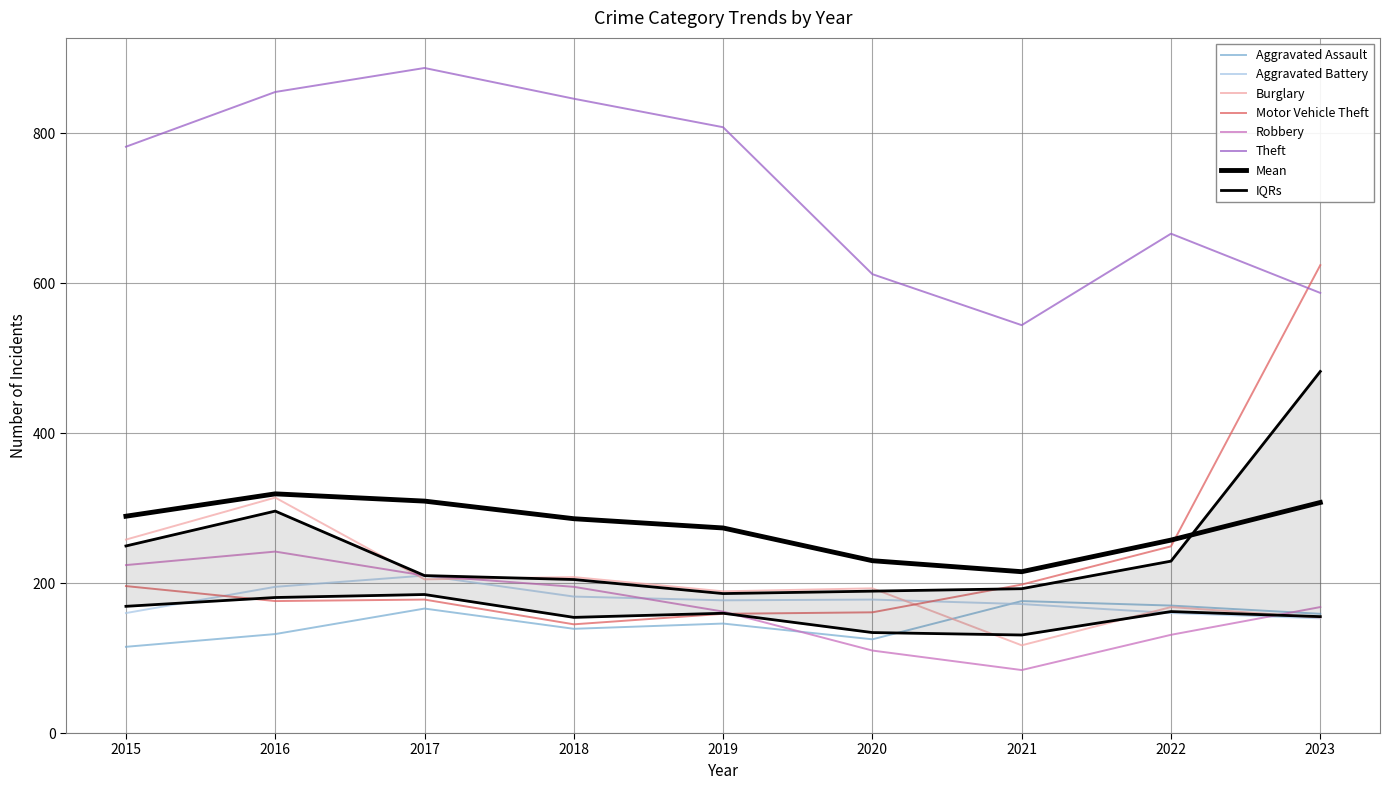

How many values in the Theft series exceed 782?

4